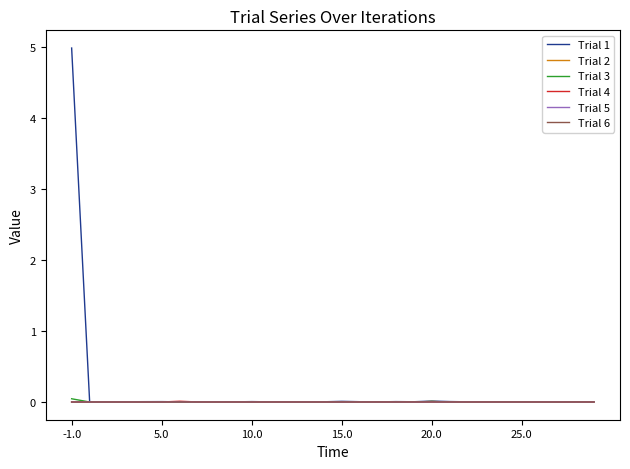

How many categories are shown in the chart?

30